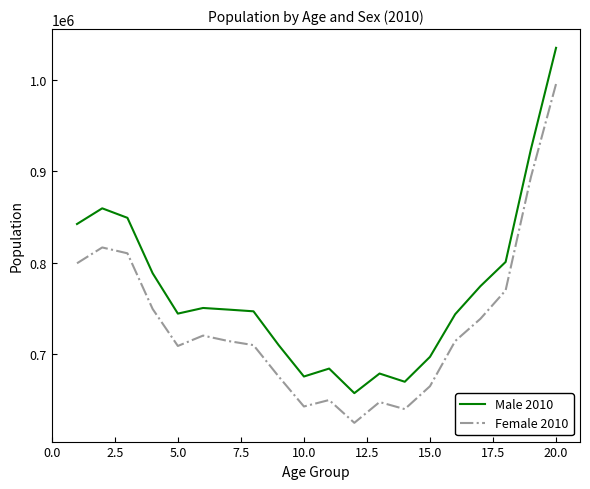

What is the difference between the maximum and minimum values in the Male 2010 series?

378668